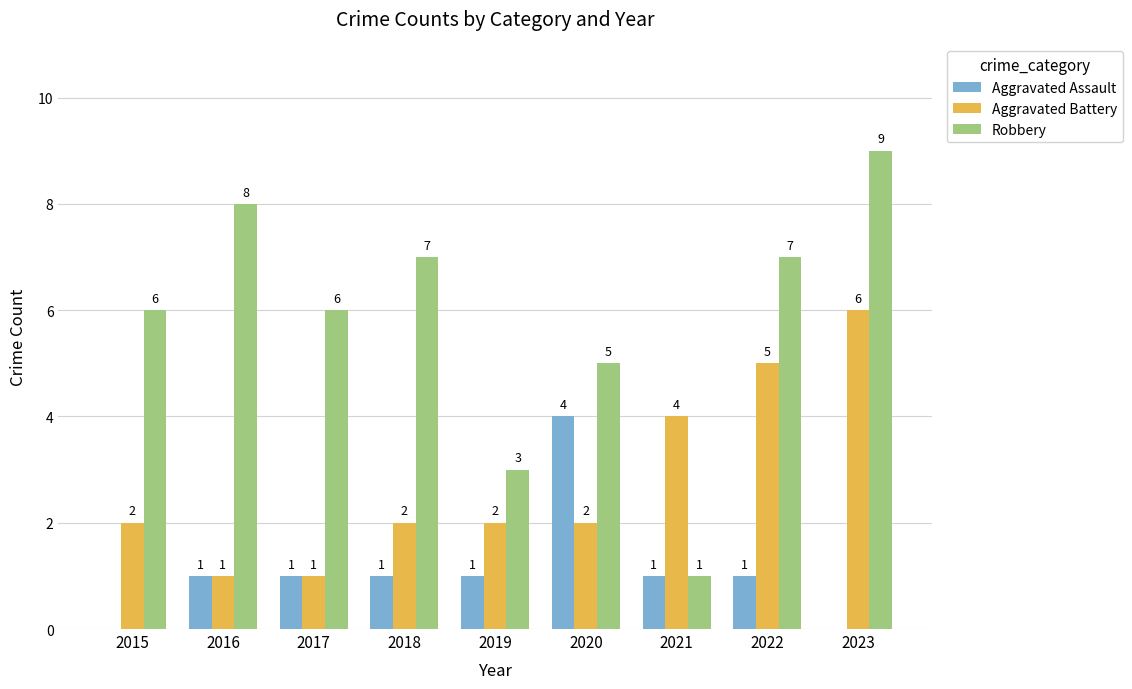

At which label does Aggravated Battery reach its peak?

2023